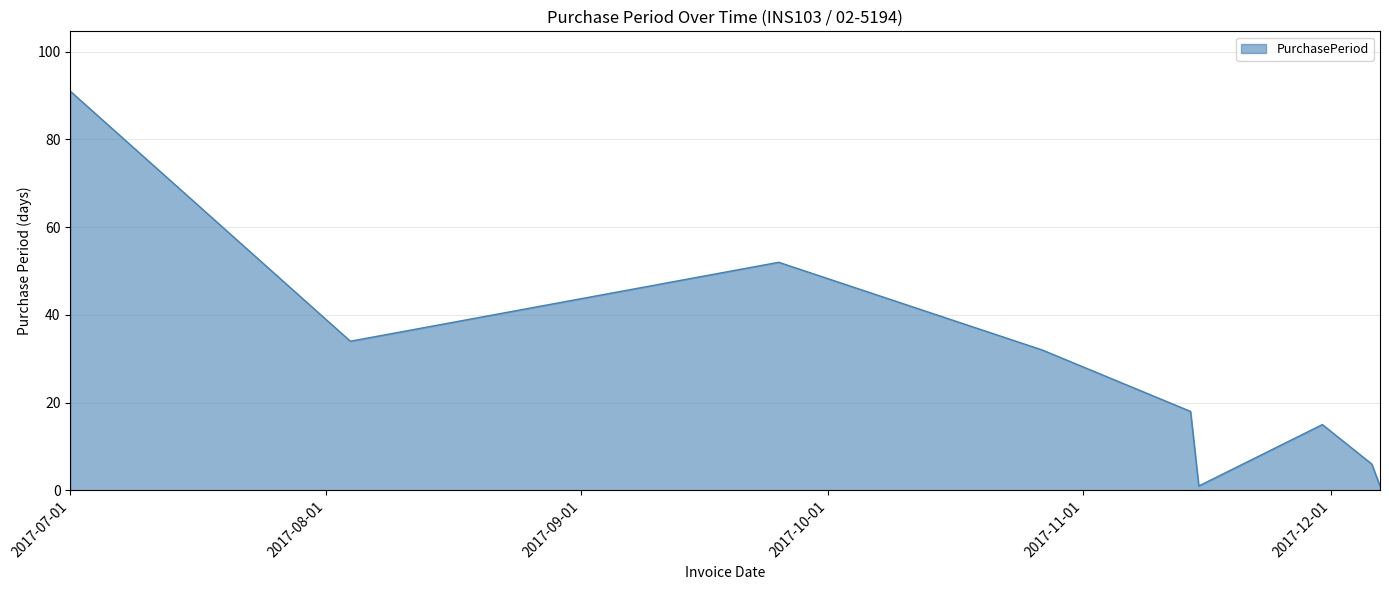

What is the maximum value shown in the chart?

91